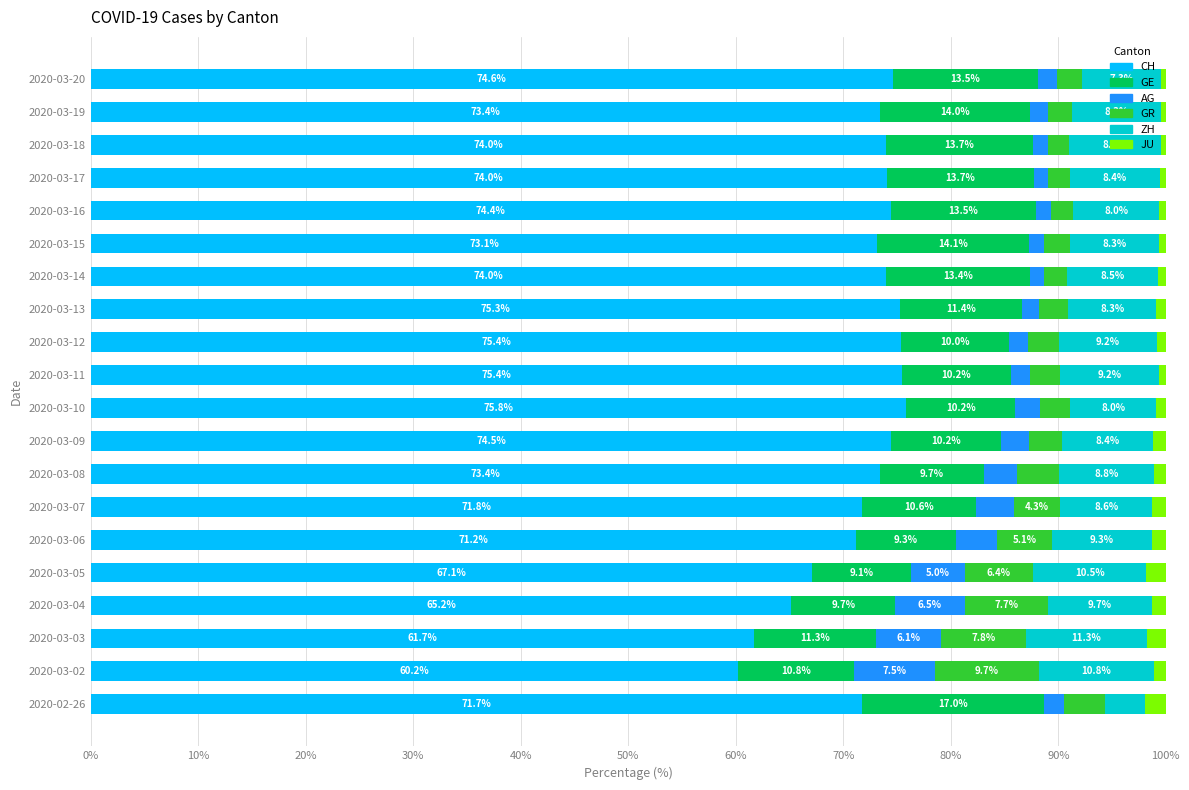

How many categories are shown in the chart?

20